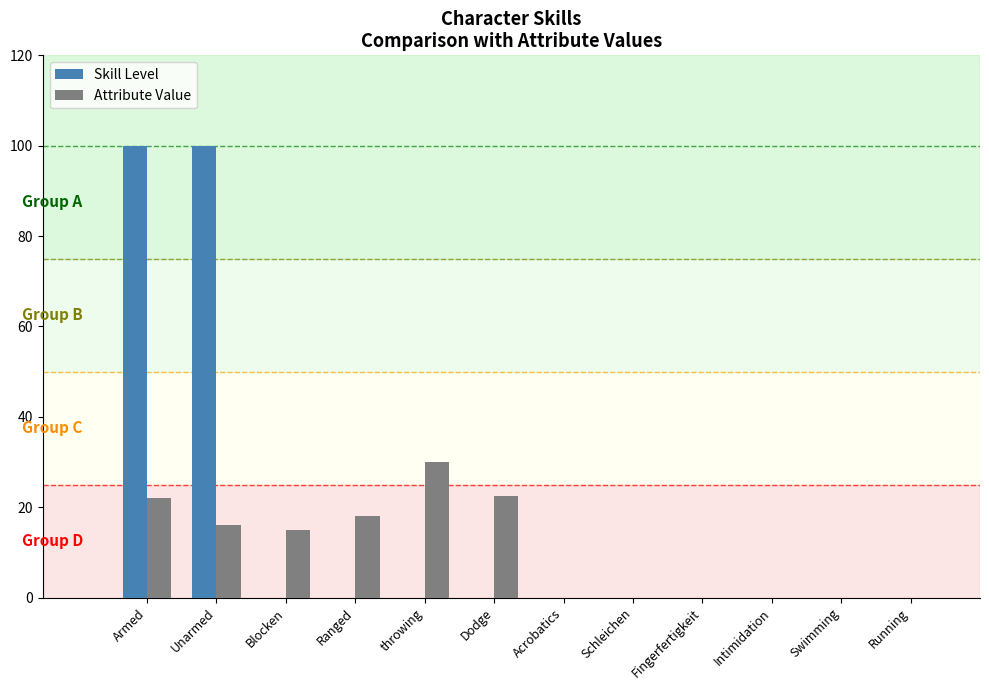

Reading left to right, transcribe all the data shown in this chart.

Skill Level: Armed=100.0	Unarmed=100.0	Blocken=0.0	Ranged=0.0	throwing=0.0	Dodge=0.0	Acrobatics=0.0	Schleichen=0.0	Fingerfertigkeit=0.0	Intimidation=0.0	Swimming=0.0	Running=0.0
Attribute Value: Armed=22.0	Unarmed=16.0	Blocken=15.0	Ranged=18.0	throwing=30.0	Dodge=22.5	Acrobatics=0.0	Schleichen=0.0	Fingerfertigkeit=0.0	Intimidation=0.0	Swimming=0.0	Running=0.0